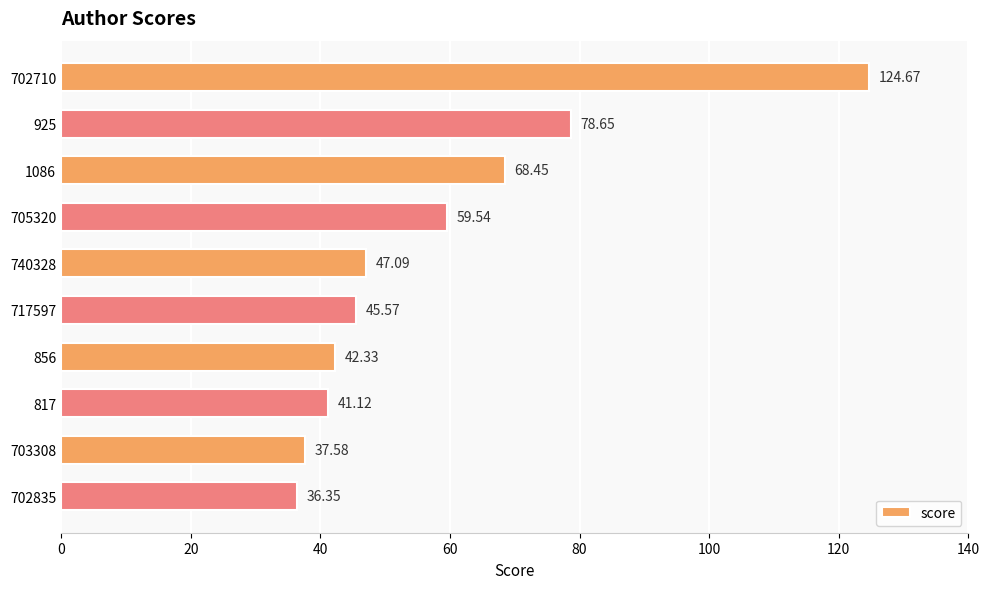

What is the change in value from 817 to 702835?

-4.8